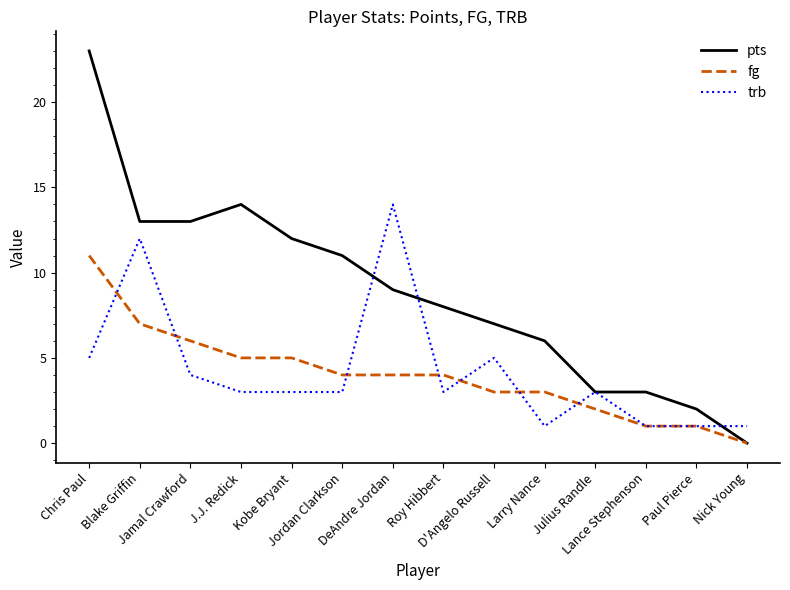

Reading left to right, list all the values displayed in this chart.

pts: Chris Paul=23	Blake Griffin=13	Jamal Crawford=13	J.J. Redick=14	Kobe Bryant=12	Jordan Clarkson=11	DeAndre Jordan=9	Roy Hibbert=8	D'Angelo Russell=7	Larry Nance=6	Julius Randle=3	Lance Stephenson=3	Paul Pierce=2	Nick Young=0
fg: Chris Paul=11	Blake Griffin=7	Jamal Crawford=6	J.J. Redick=5	Kobe Bryant=5	Jordan Clarkson=4	DeAndre Jordan=4	Roy Hibbert=4	D'Angelo Russell=3	Larry Nance=3	Julius Randle=2	Lance Stephenson=1	Paul Pierce=1	Nick Young=0
trb: Chris Paul=5	Blake Griffin=12	Jamal Crawford=4	J.J. Redick=3	Kobe Bryant=3	Jordan Clarkson=3	DeAndre Jordan=14	Roy Hibbert=3	D'Angelo Russell=5	Larry Nance=1	Julius Randle=3	Lance Stephenson=1	Paul Pierce=1	Nick Young=1